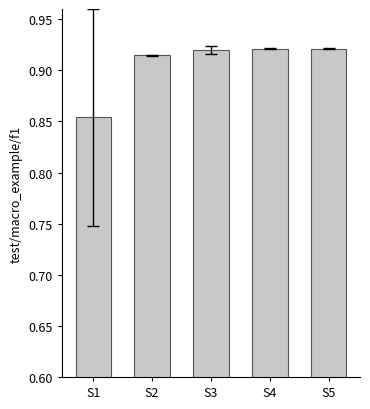

What is the sum of all values?

4.5